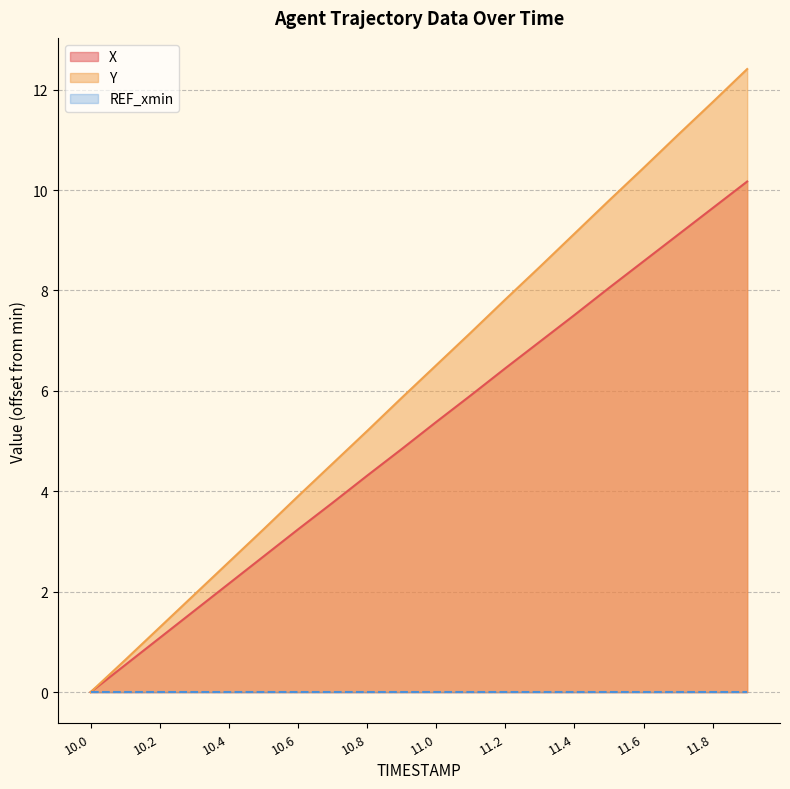

List the labels in order of X value, smallest first.

10.0, 10.1, 10.2, 10.3, 10.4, 10.5, 10.6, 10.7, 10.8, 10.9, 11.0, 11.1, 11.2, 11.3, 11.4, 11.5, 11.6, 11.7, 11.8, 11.9